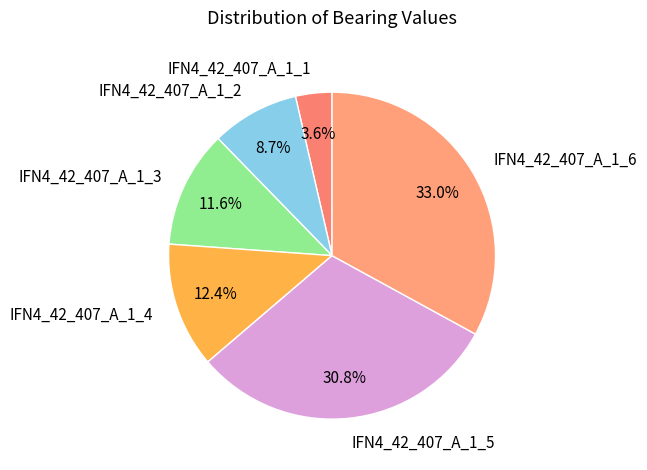

To the nearest percent, what is the average slice percentage?

17%